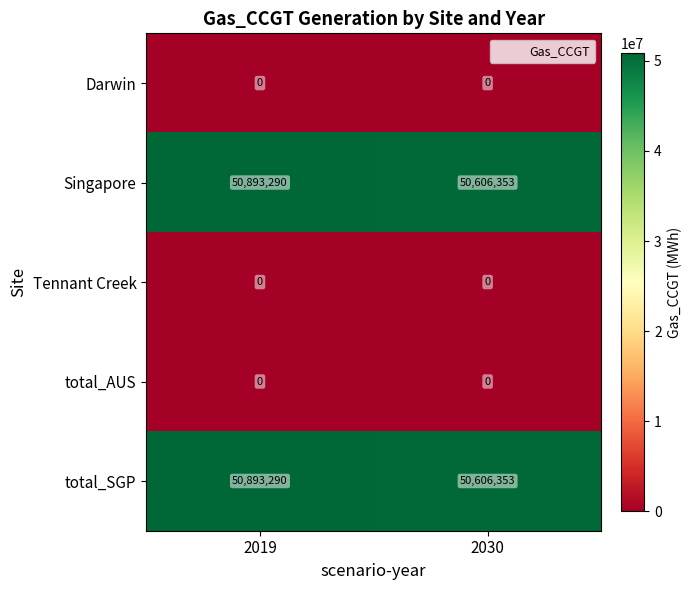

What is the spread (max minus min) of values at 2019?

50893290